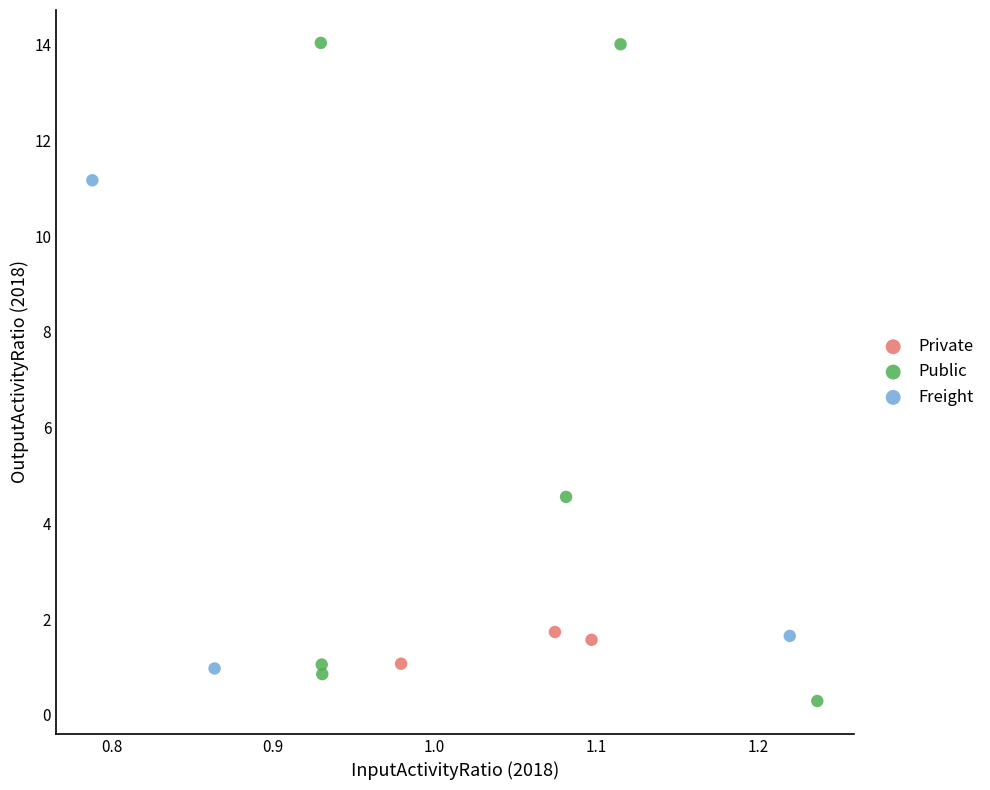

Which series reaches the minimum Y coordinate?

Public